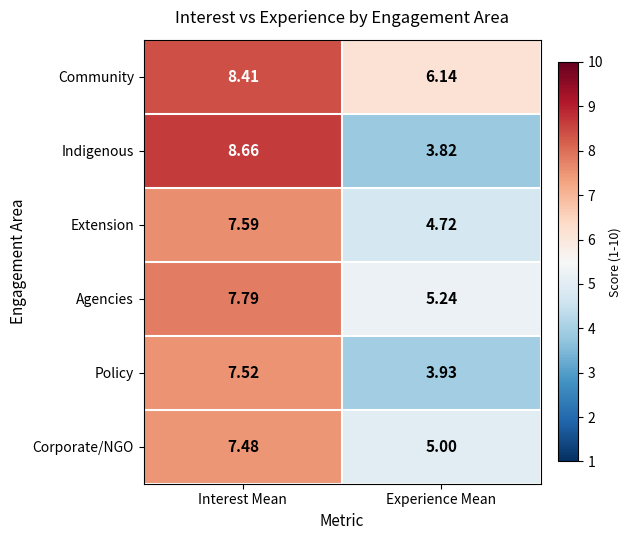

Between Interest Mean and Experience Mean, which series saw the biggest shift?

Indigenous